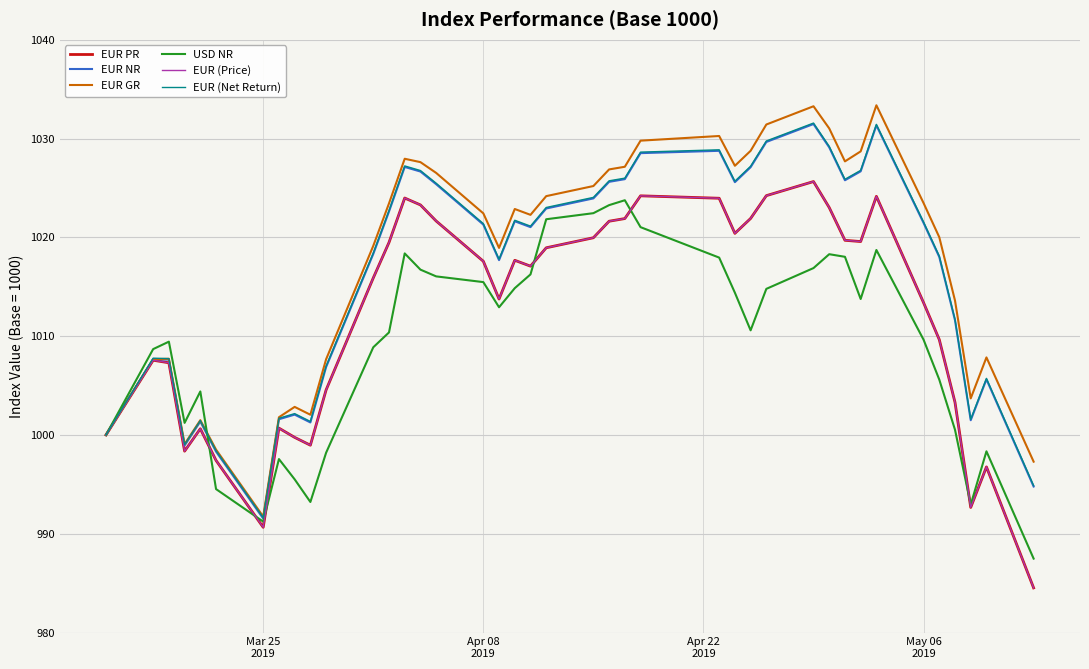

What is the minimum value for EUR (Net Return)?

991.6